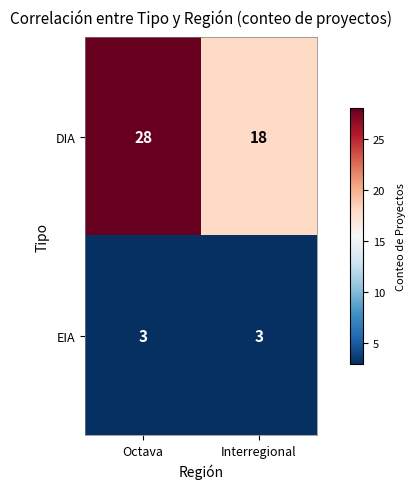

Count the number of categories in the chart.

2